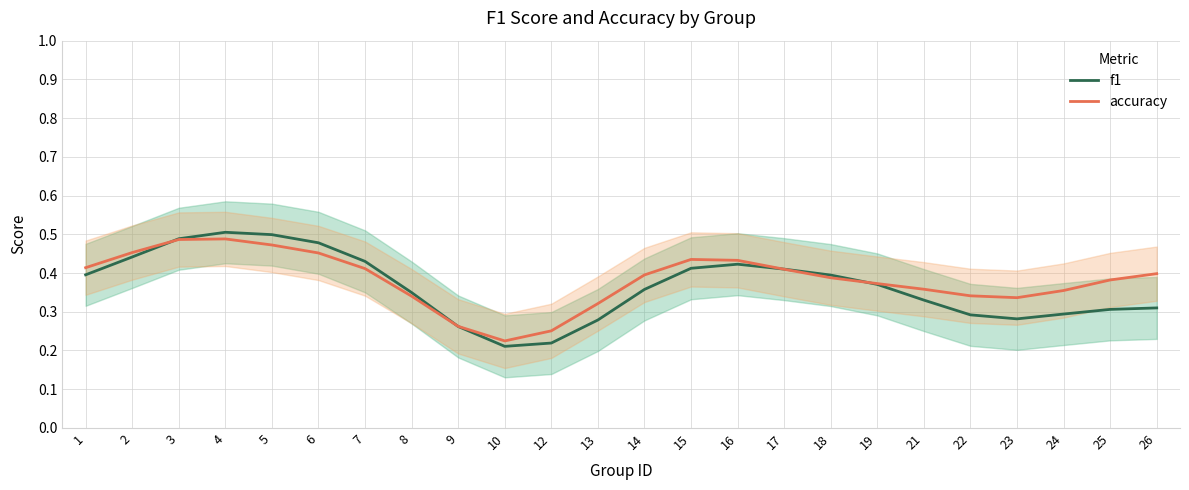

What is the smallest value displayed?

0.2